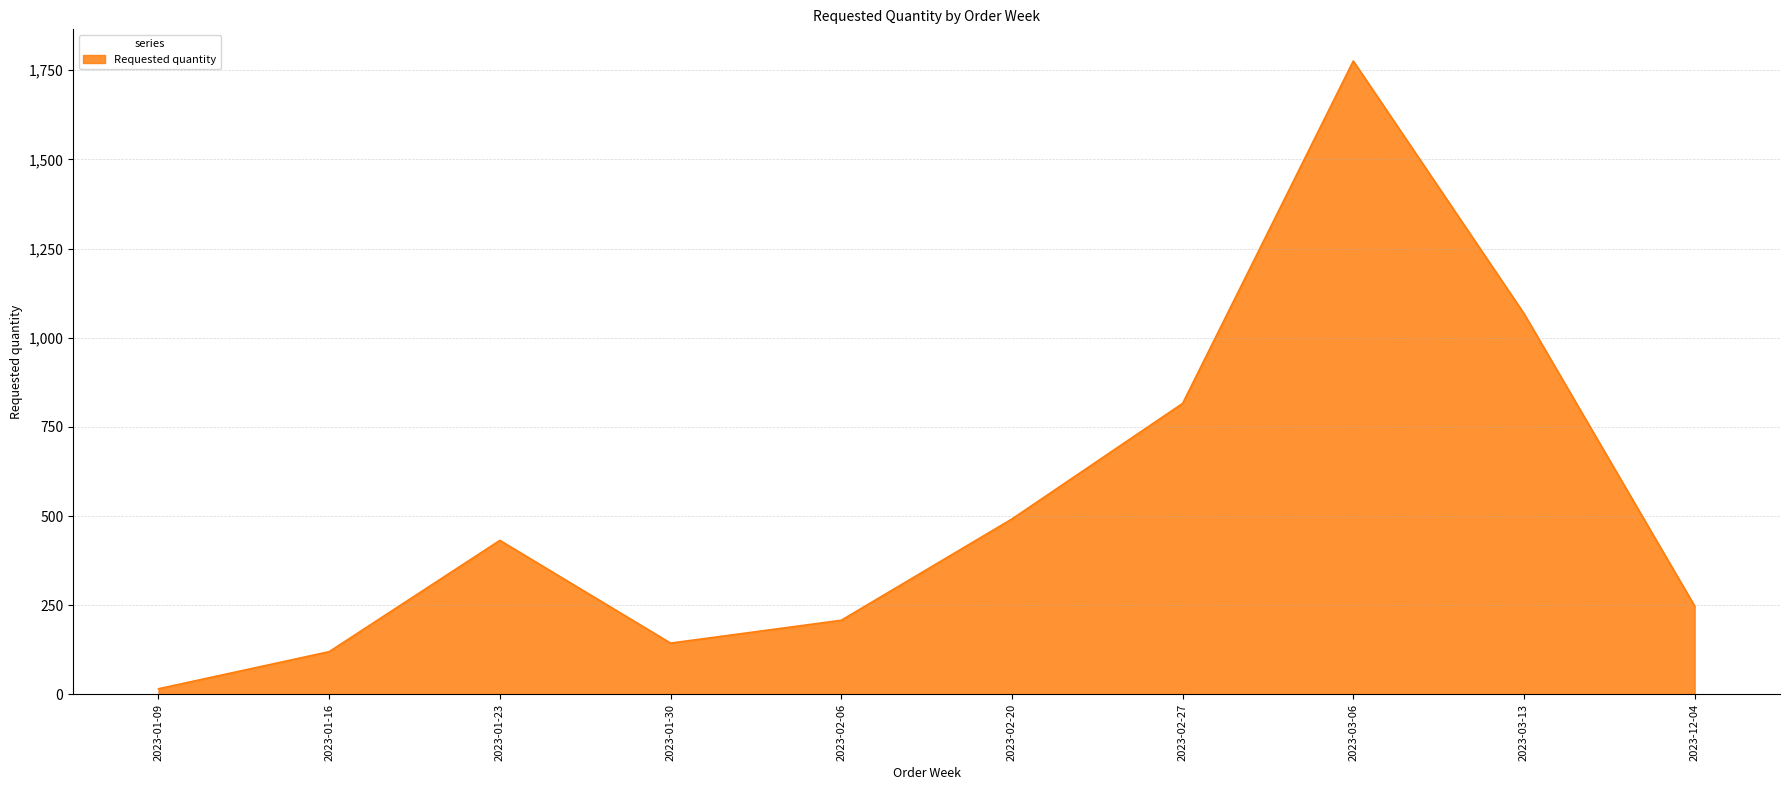

How many series are shown in this chart?

1